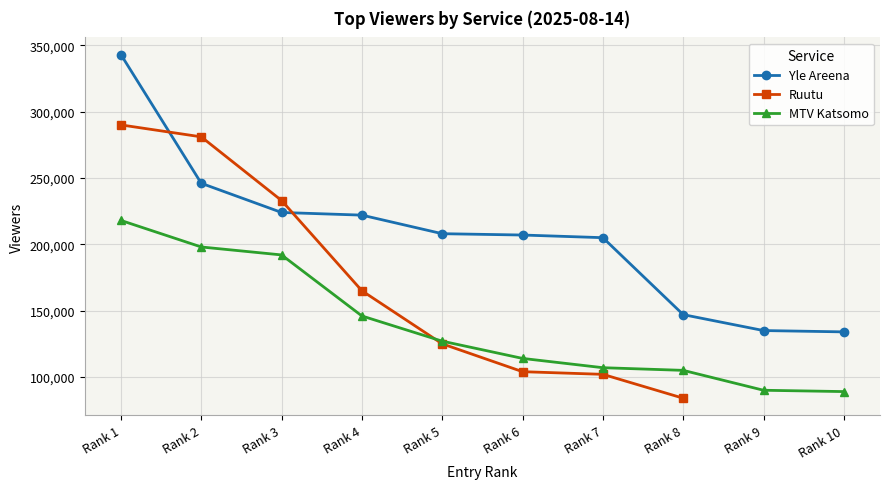

Which series has the largest range (max minus min)?

Yle Areena